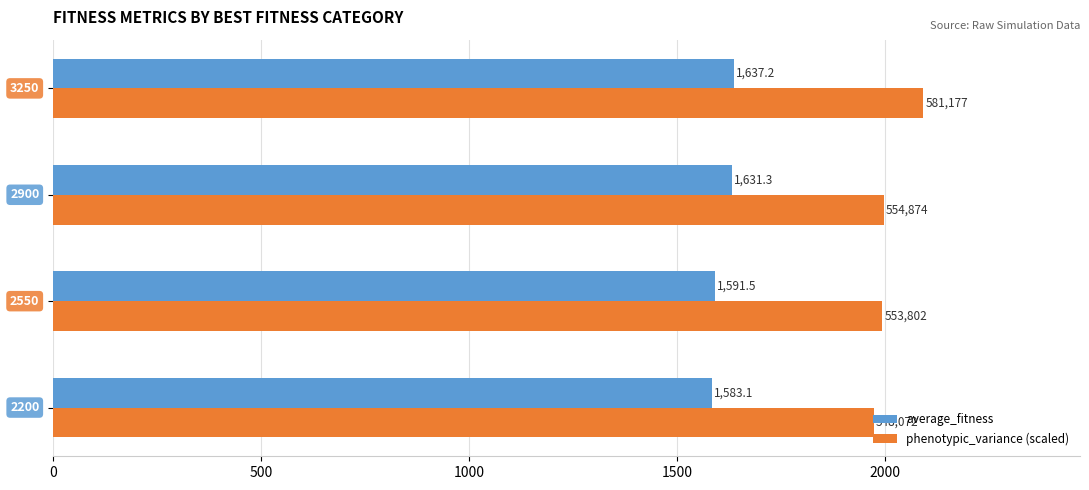

What are all the series names shown in the legend?

average_fitness, phenotypic_variance (scaled)